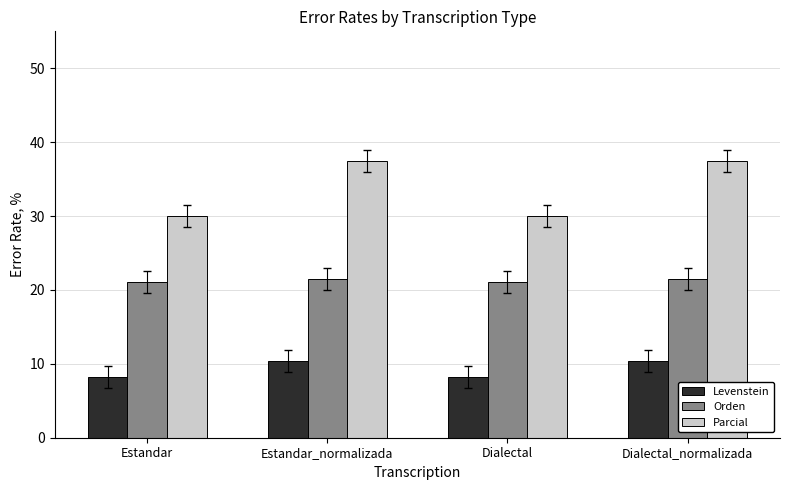

What is the value of the Parcial bar at the 2nd from the left?

37.5